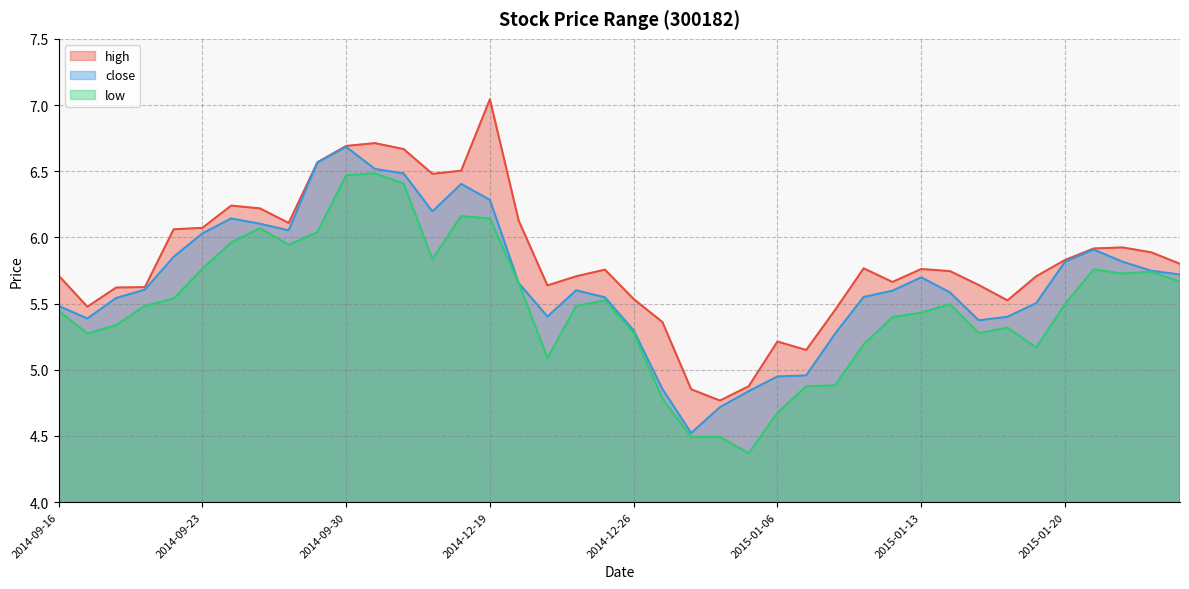

Rank the categories by close value from highest to lowest.

2014-09-30, 2014-09-29, 2014-10-08, 2014-10-09, 2014-10-13, 2014-12-19, 2014-10-10, 2014-09-24, 2014-09-25, 2014-09-26, 2014-09-23, 2015-01-21, 2014-09-22, 2015-01-20, 2015-01-22, 2015-01-23, 2015-01-26, 2015-01-13, 2014-12-22, 2014-09-19, 2014-12-24, 2015-01-12, 2015-01-14, 2015-01-09, 2014-12-25, 2014-09-18, 2015-01-19, 2014-09-16, 2014-12-23, 2015-01-16, 2014-09-17, 2015-01-15, 2014-12-26, 2015-01-08, 2015-01-07, 2015-01-06, 2014-12-29, 2015-01-05, 2014-12-31, 2014-12-30